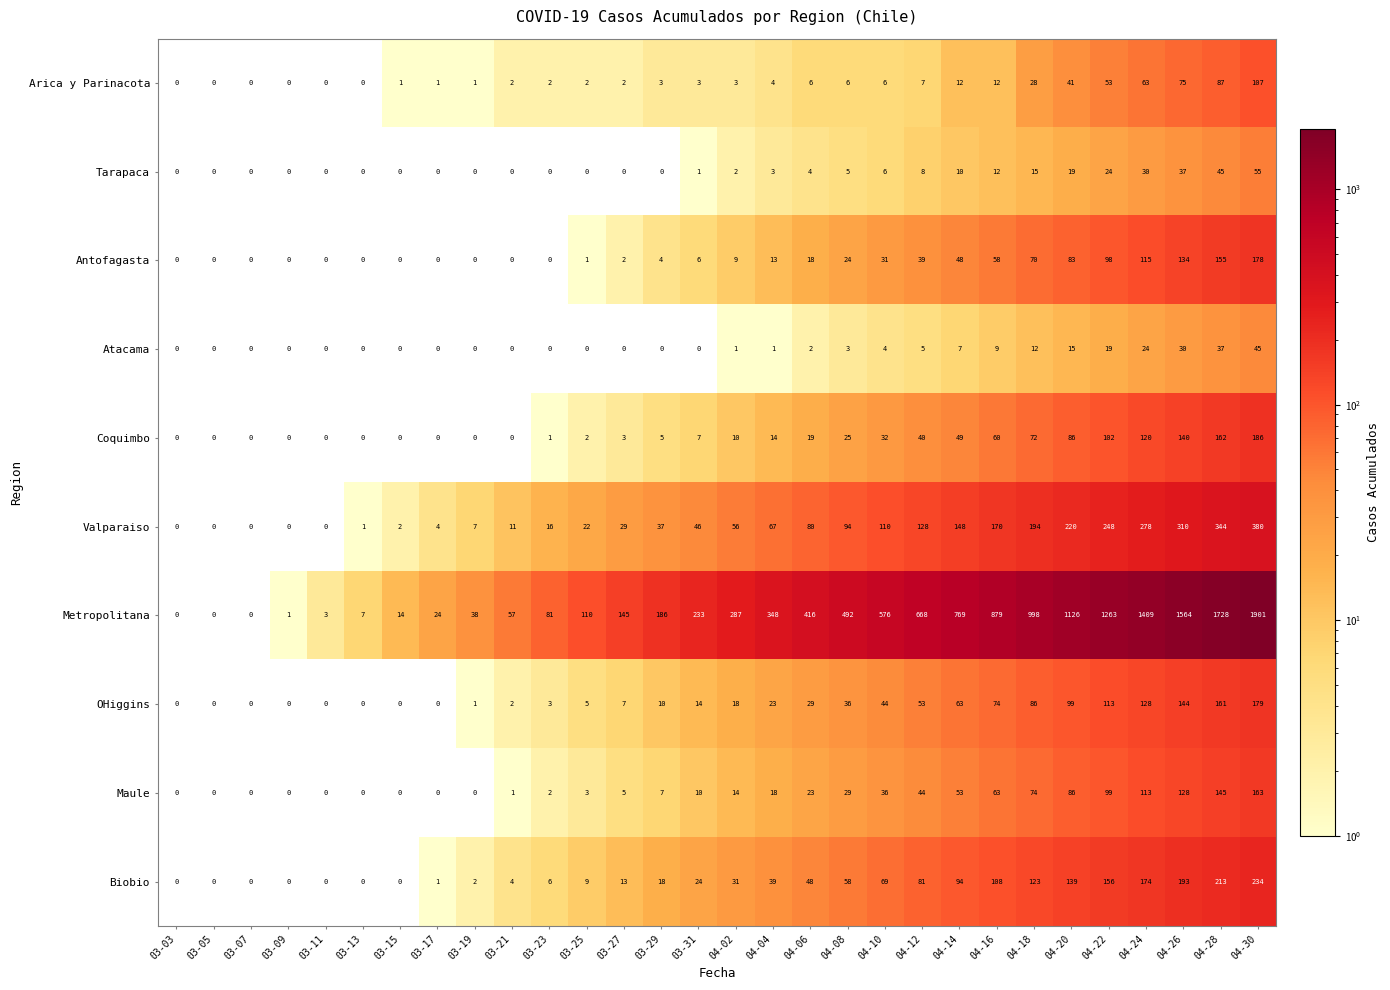

Which series has the largest total across all categories?

Metropolitana